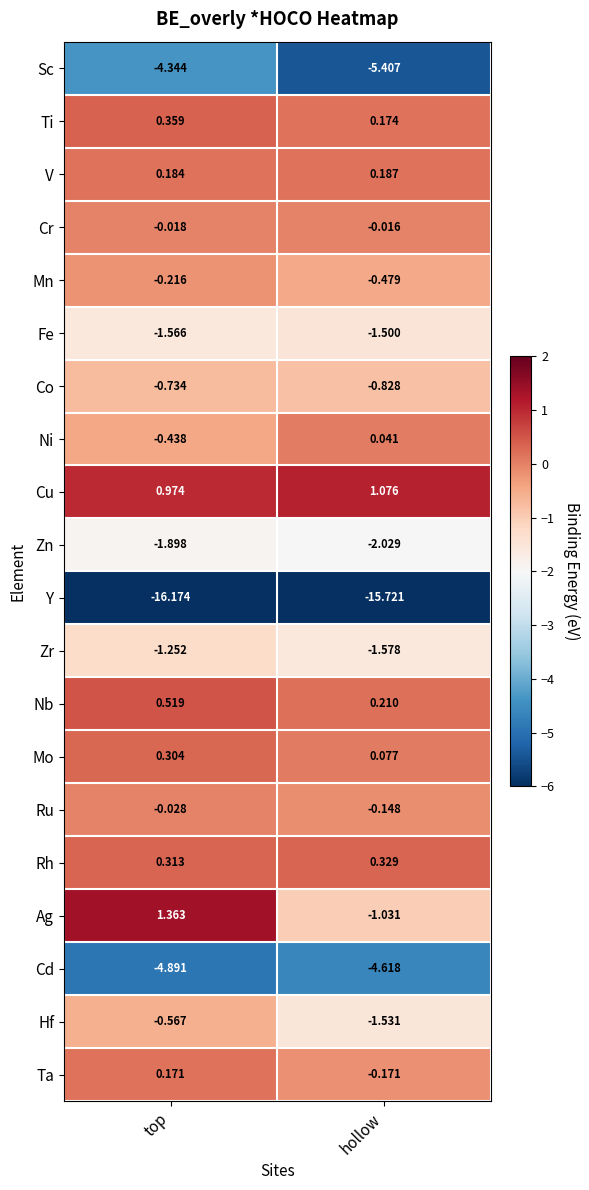

Where is Ni nearest to the value 0?

hollow